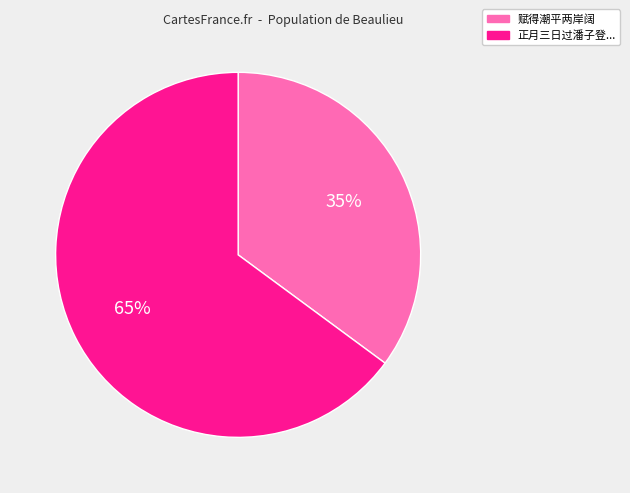

Is there any slice that represents more than half of the pie?

Yes